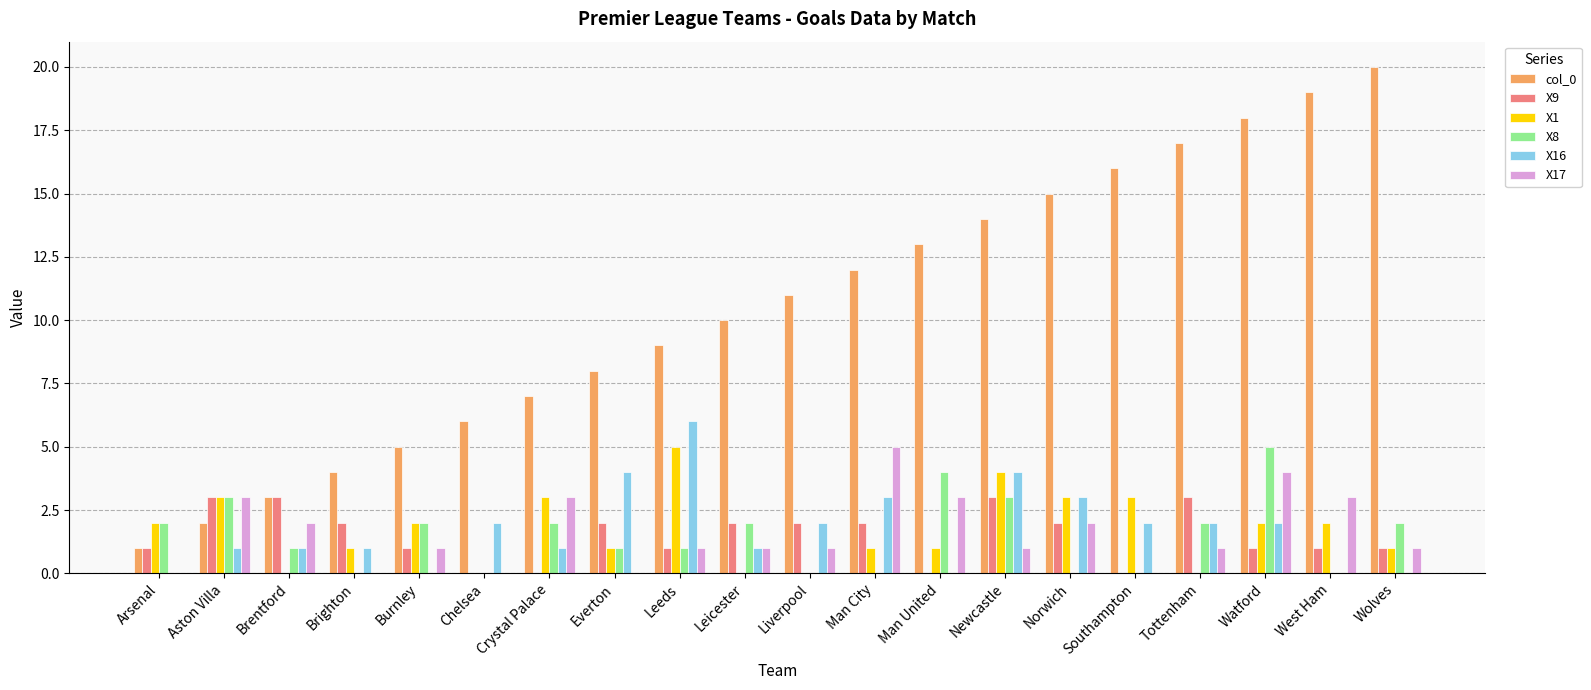

Which category has the highest value across all series?

Wolves